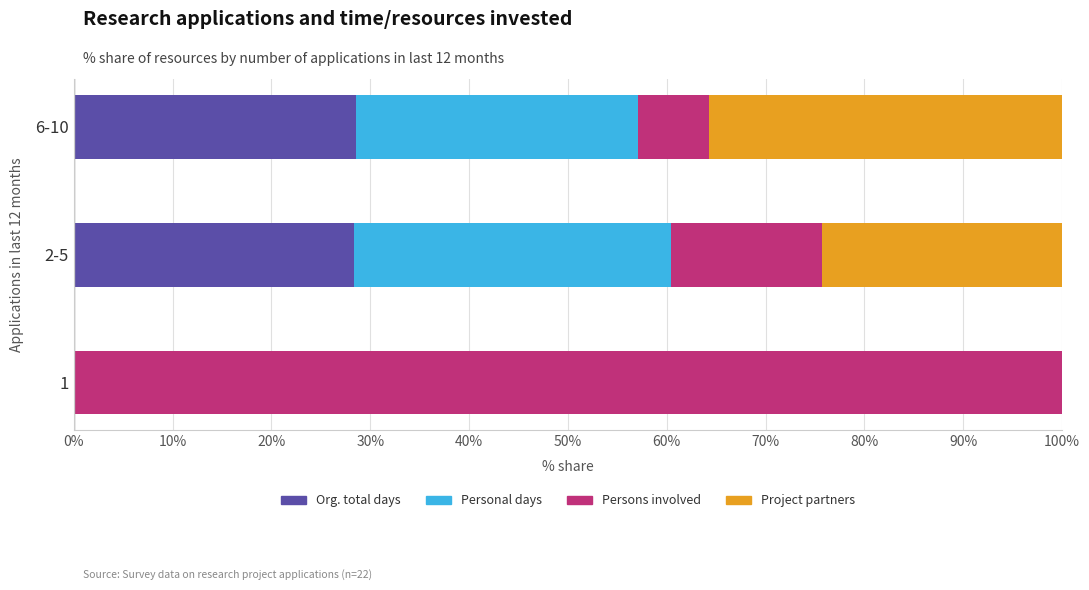

What is the sum of the Org. total days values at 2-5 and 6-10?

57.0